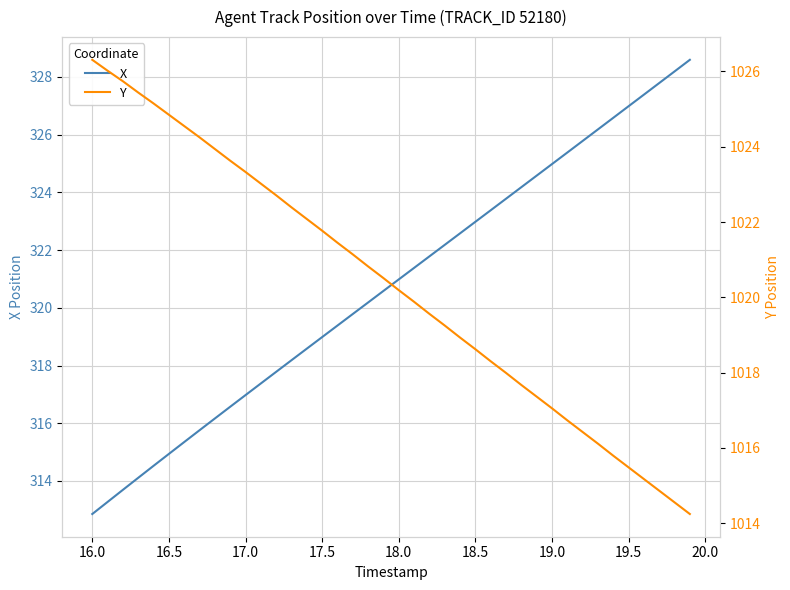

At which label does X reach its minimum?

16.0